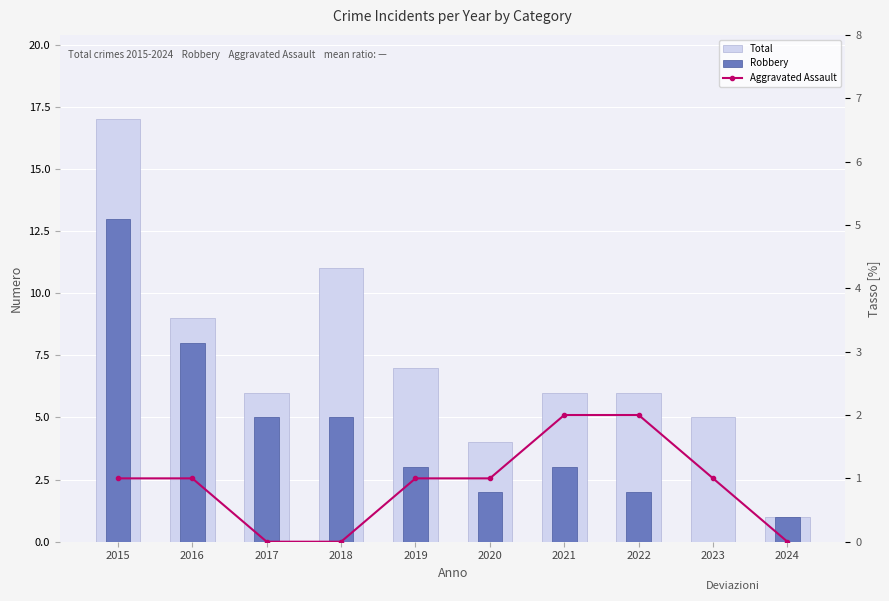

What is the sum of the Total values at 2018 and 2016?

20